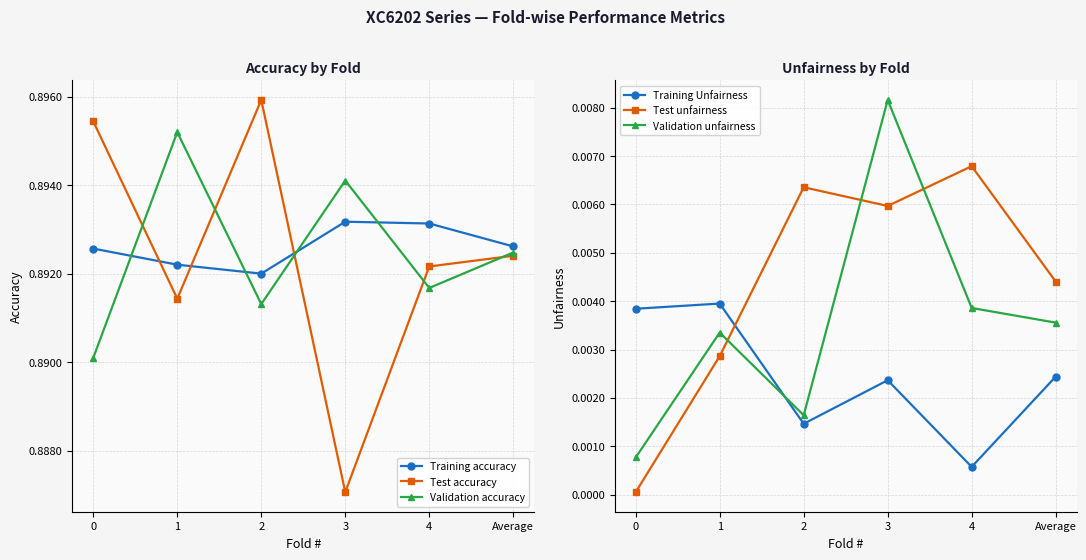

In Validation accuracy, how many points are higher than both neighbors (excluding endpoints)?

2